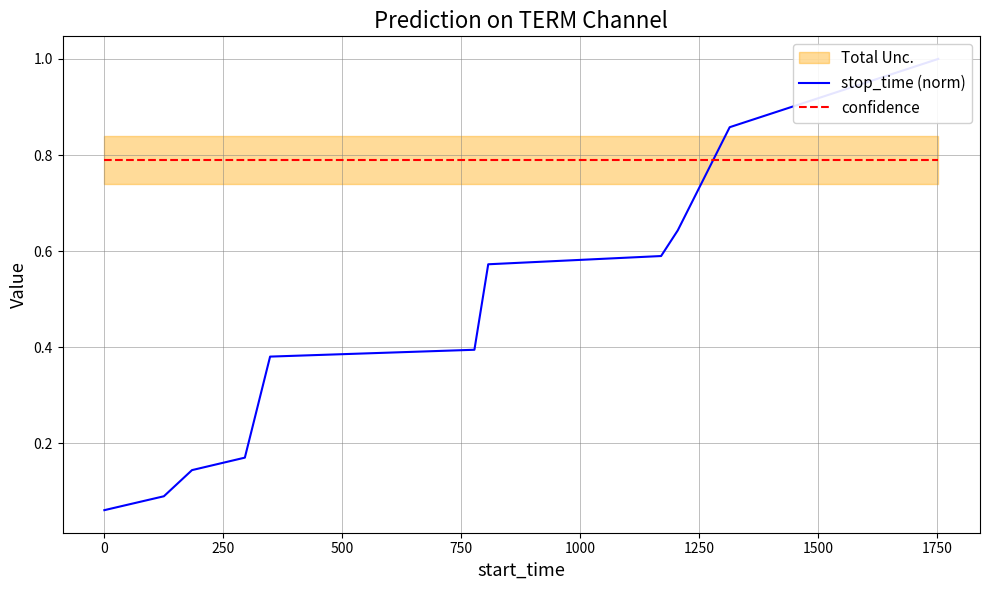

What is the average value of the confidence series?

0.8